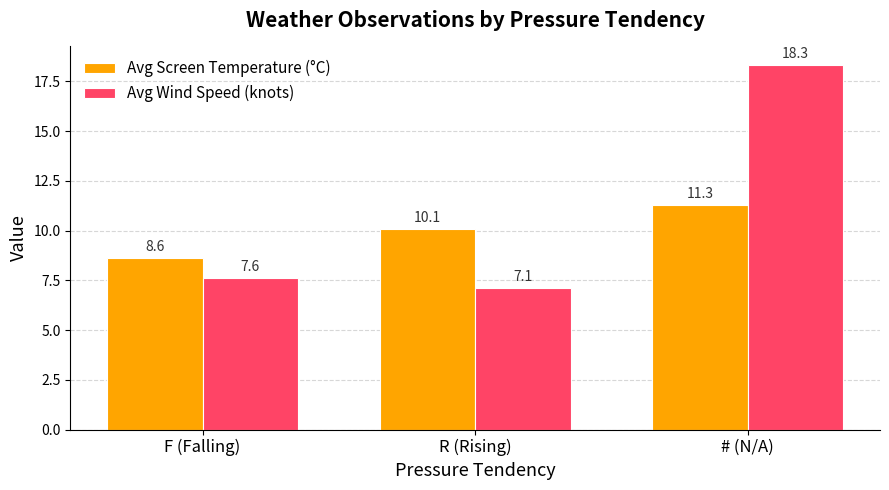

Rank the categories by Avg Wind Speed (knots) value from highest to lowest.

# (N/A), F (Falling), R (Rising)